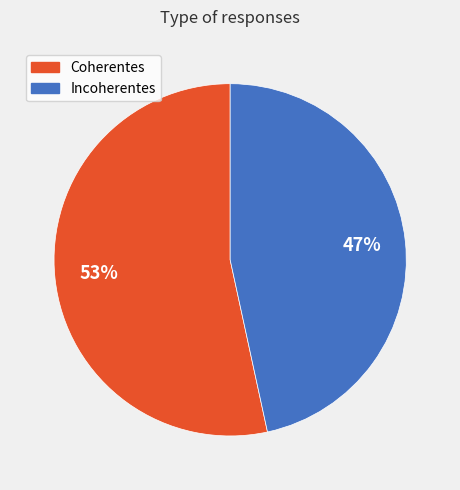

Do Incoherentes and Coherentes together represent more than half of the pie?

Yes